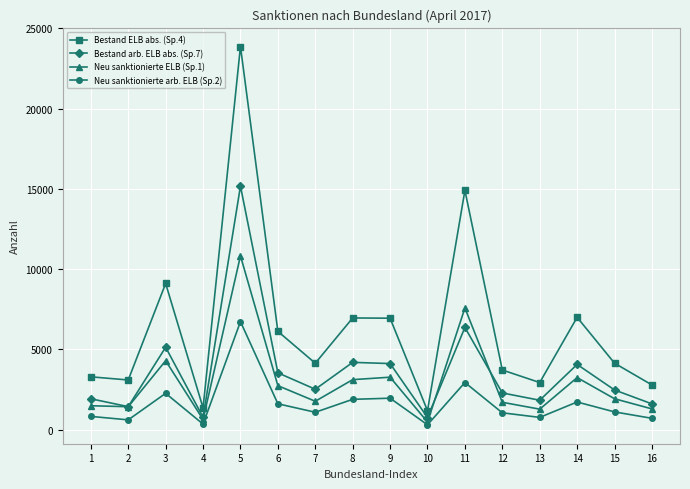

True or false: Neu sanktionierte arb. ELB (Sp.2) and Bestand ELB abs. (Sp.4) intersect in this chart.

False